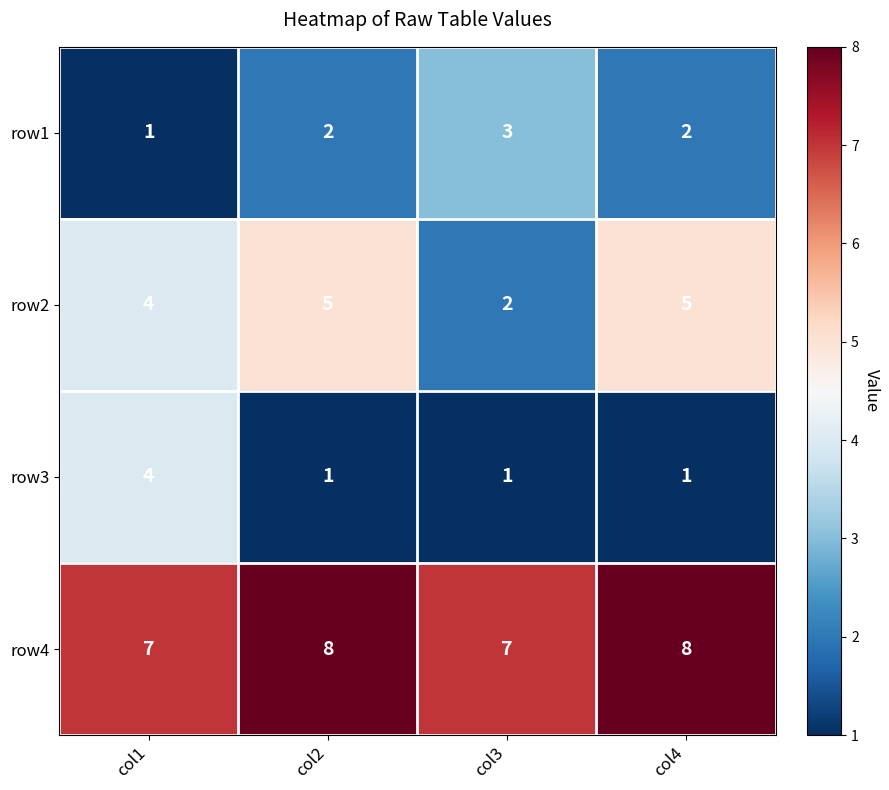

What is the difference between the highest and lowest values at col1?

6